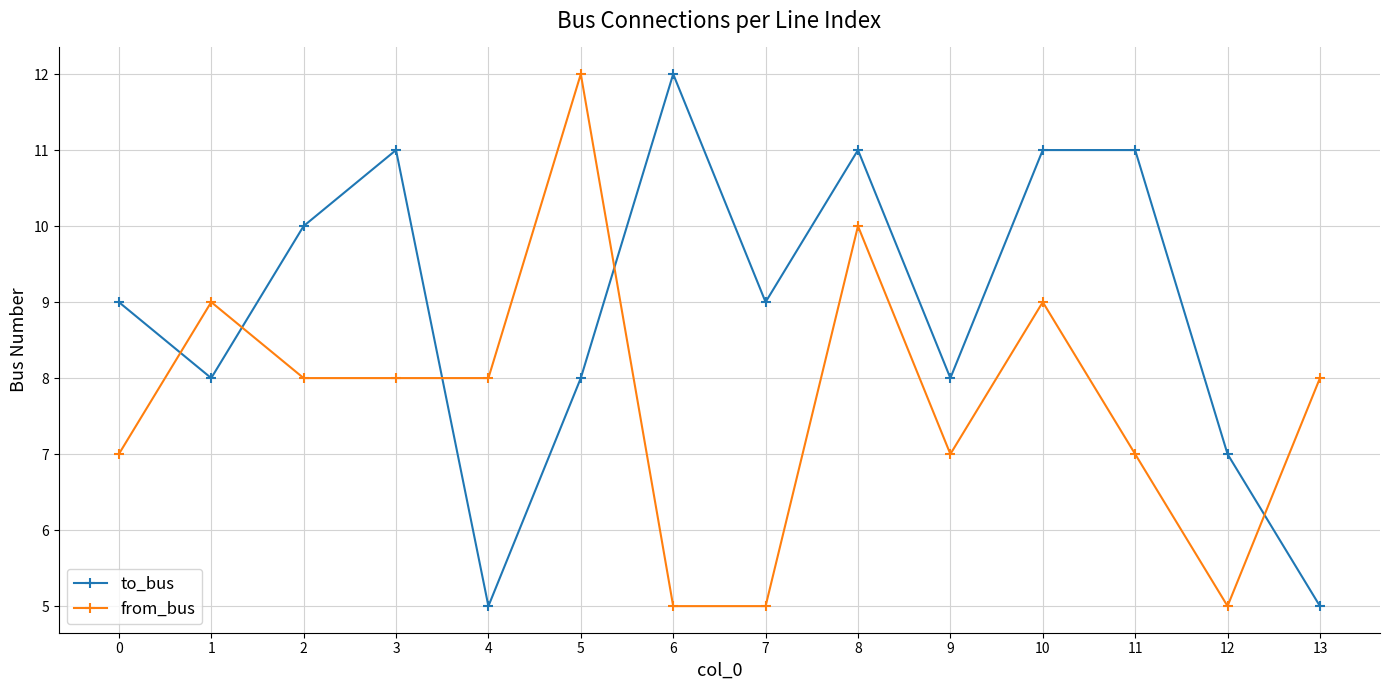

Read the from_bus value at 6.

5